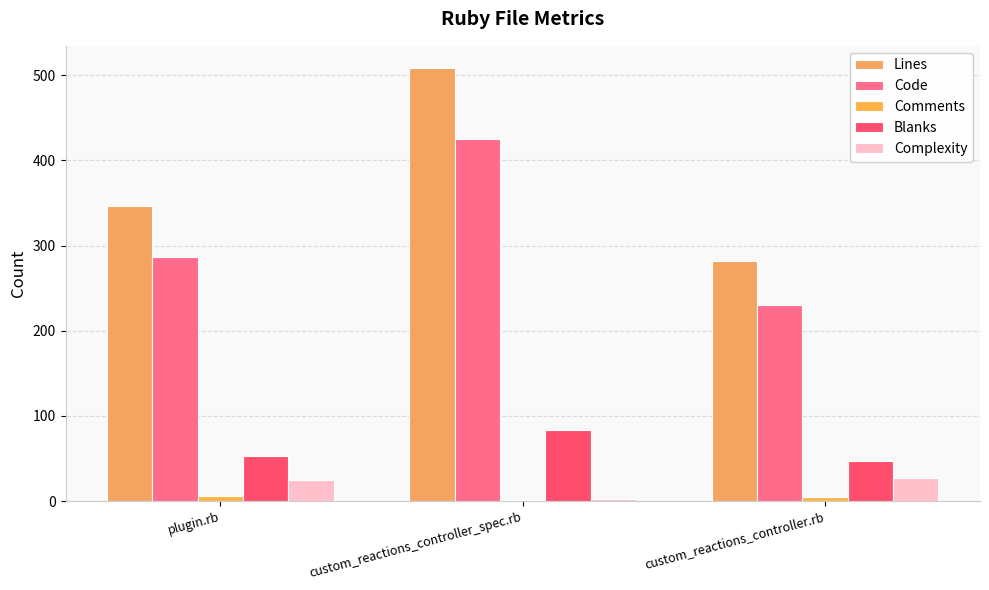

Count the Lines values in the range 282 to 509.

3